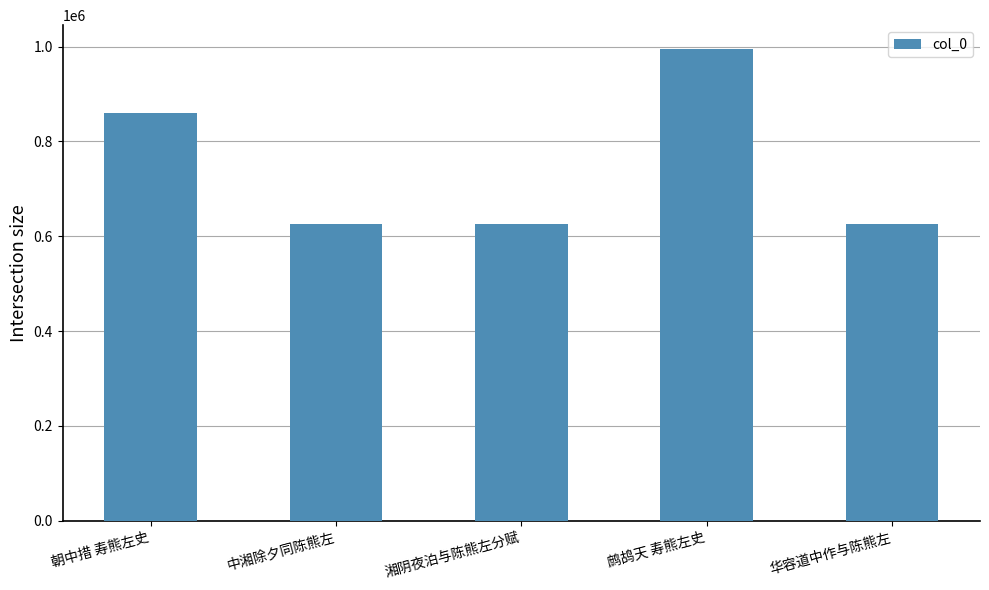

What value does the data have at 朝中措 寿熊左史, to the nearest 10?

860510